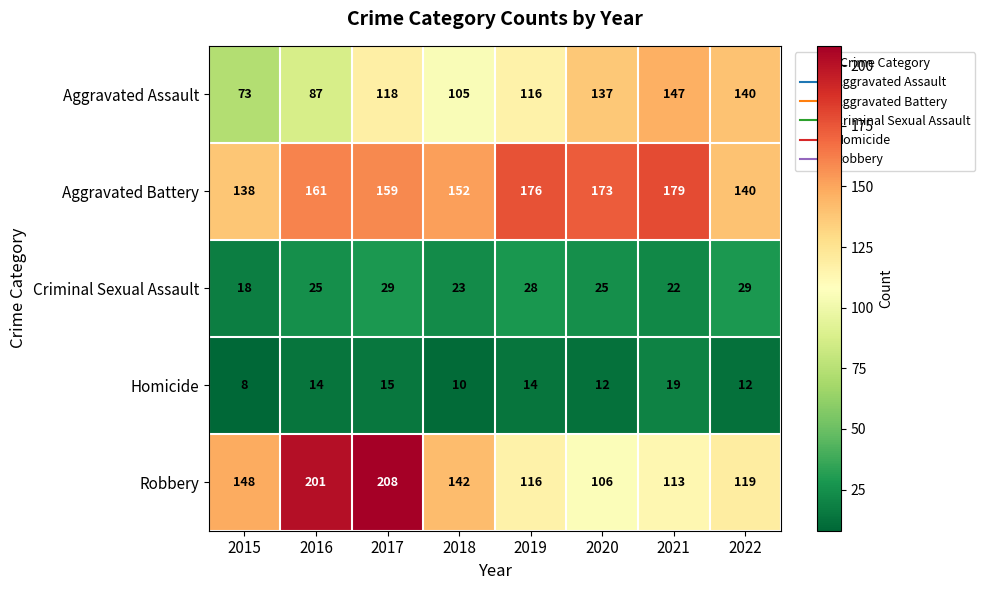

How many values in the Robbery series are below 142?

4